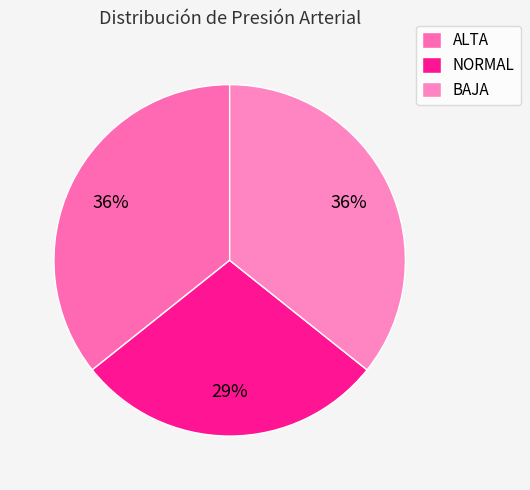

Does BAJA account for over 50% of the chart?

No